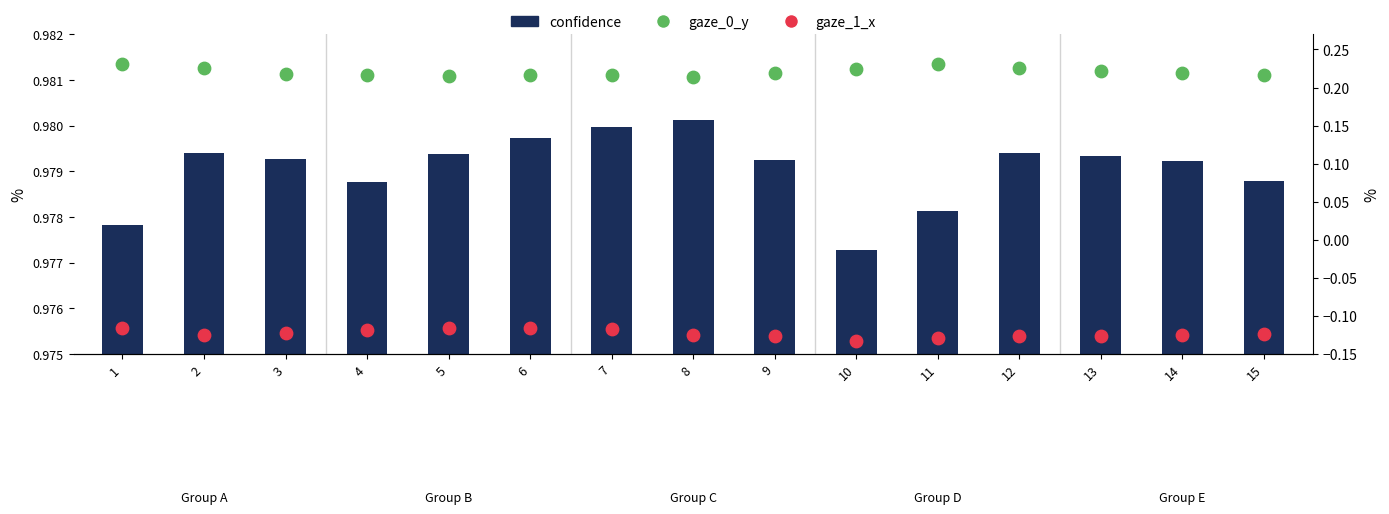

What is the total value across all series at 11?

1.1